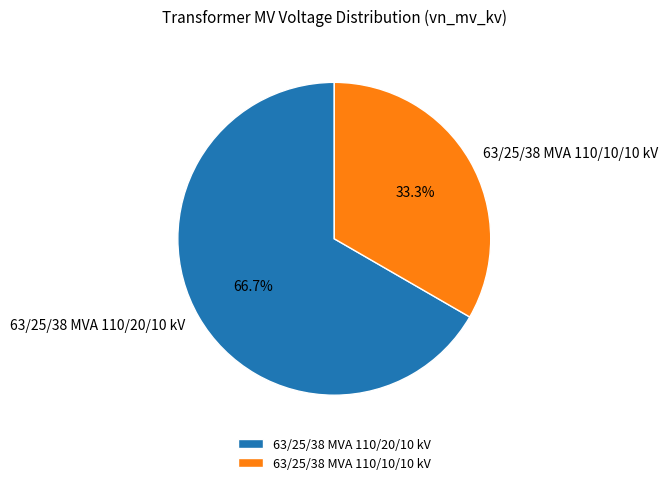

Does any single category account for the majority?

Yes